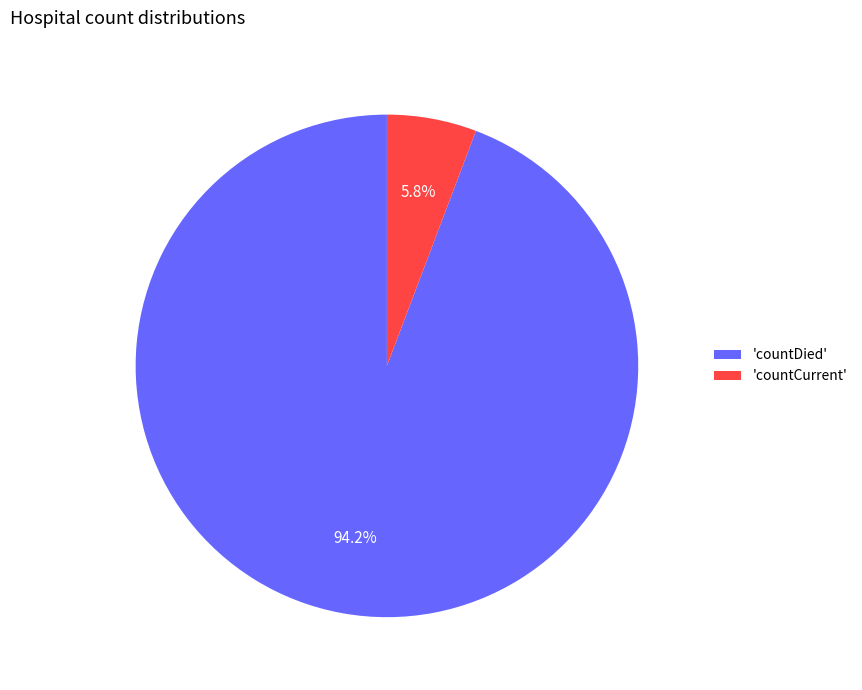

What is the smallest slice in the pie chart?

'countCurrent'